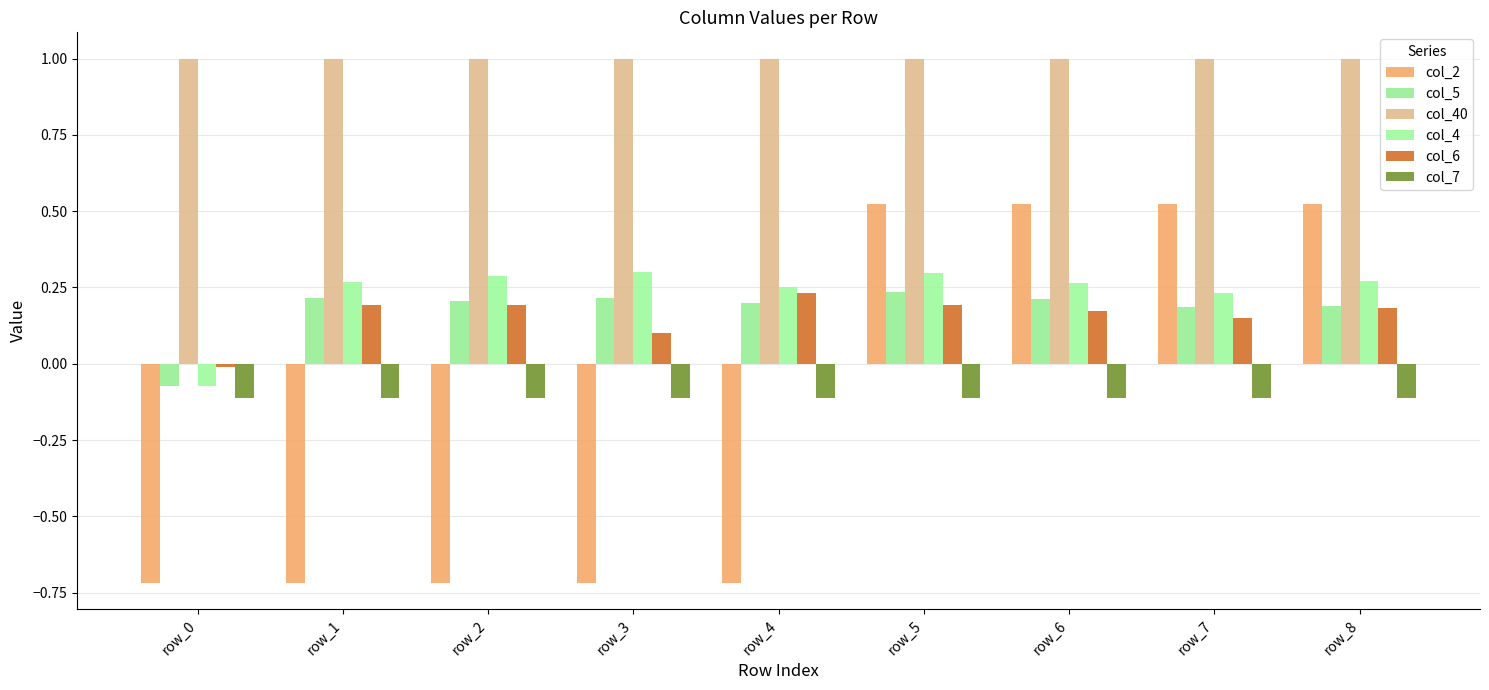

Reading right to left, list all the values displayed in this chart.

col_2: row_8=0.5	row_7=0.5	row_6=0.5	row_5=0.5	row_4=-0.7	row_3=-0.7	row_2=-0.7	row_1=-0.7	row_0=-0.7
col_5: row_8=0.2	row_7=0.2	row_6=0.2	row_5=0.2	row_4=0.2	row_3=0.2	row_2=0.2	row_1=0.2	row_0=-0.1
col_40: row_8=1.0	row_7=1.0	row_6=1.0	row_5=1.0	row_4=1.0	row_3=1.0	row_2=1.0	row_1=1.0	row_0=1.0
col_4: row_8=0.3	row_7=0.2	row_6=0.3	row_5=0.3	row_4=0.3	row_3=0.3	row_2=0.3	row_1=0.3	row_0=-0.1
col_6: row_8=0.2	row_7=0.2	row_6=0.2	row_5=0.2	row_4=0.2	row_3=0.1	row_2=0.2	row_1=0.2	row_0=-0.0
col_7: row_8=-0.1	row_7=-0.1	row_6=-0.1	row_5=-0.1	row_4=-0.1	row_3=-0.1	row_2=-0.1	row_1=-0.1	row_0=-0.1